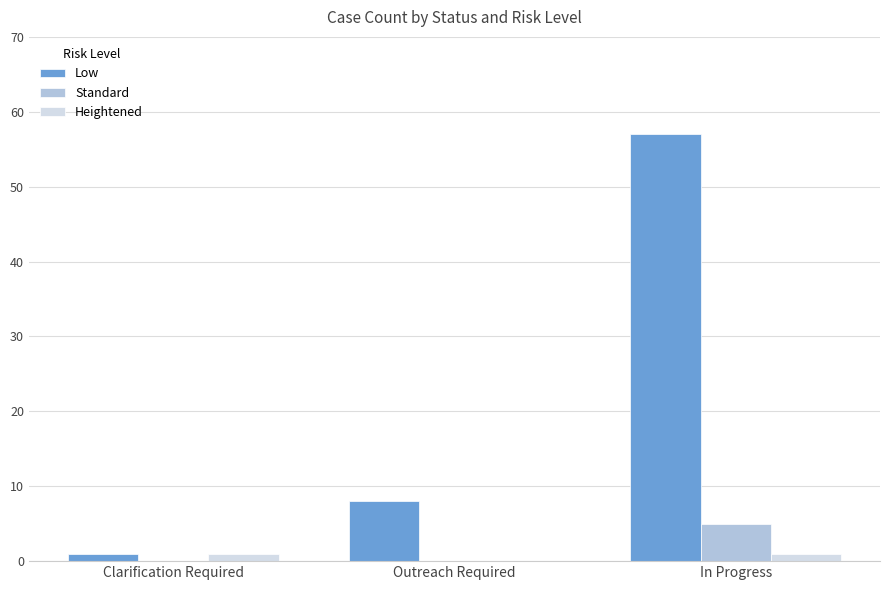

What is the greatest value displayed?

57